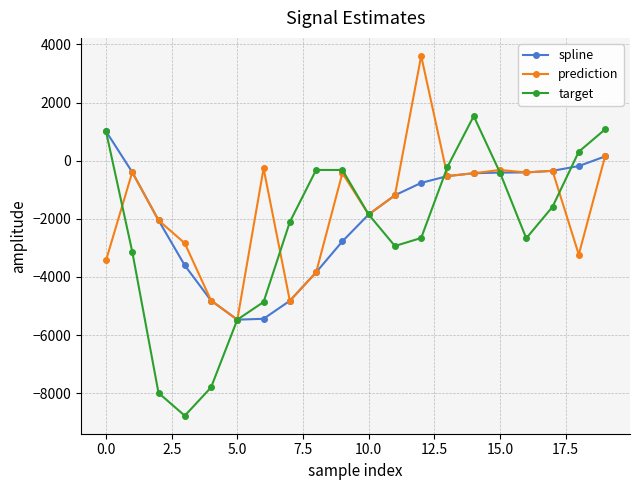

How many series are shown in this chart?

3